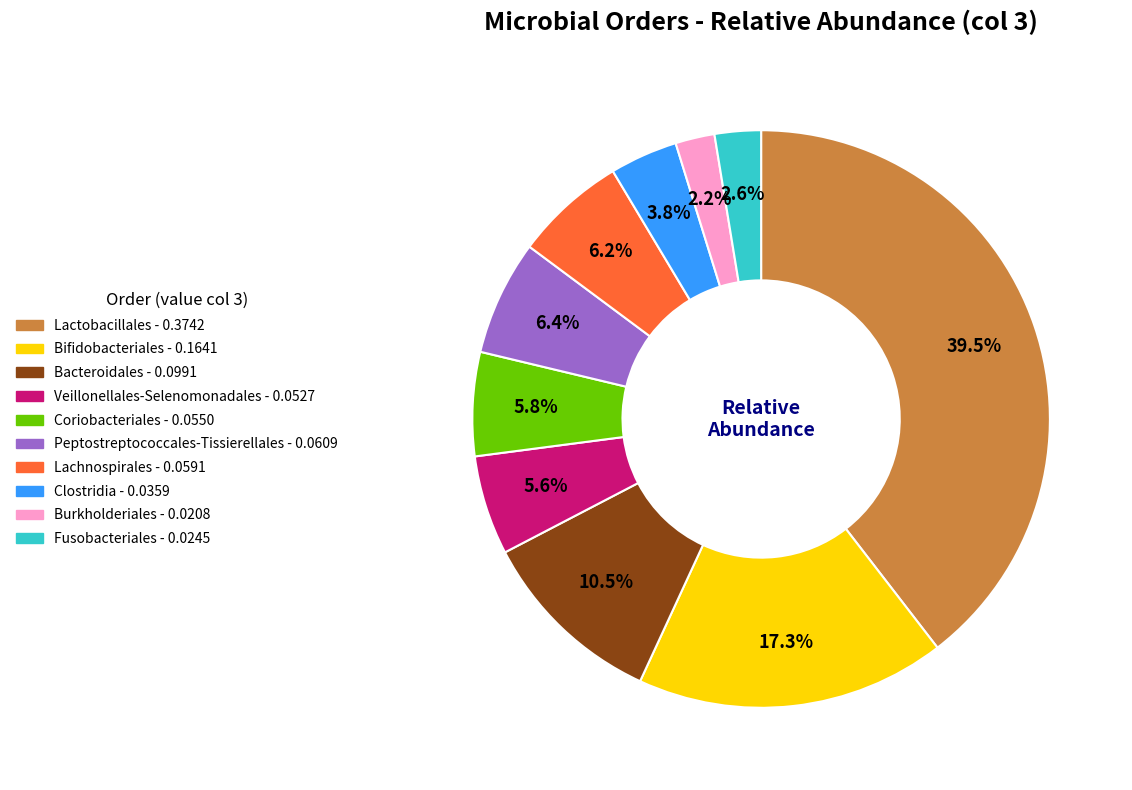

True or false: Bifidobacteriales accounts for 17% of the total.

True